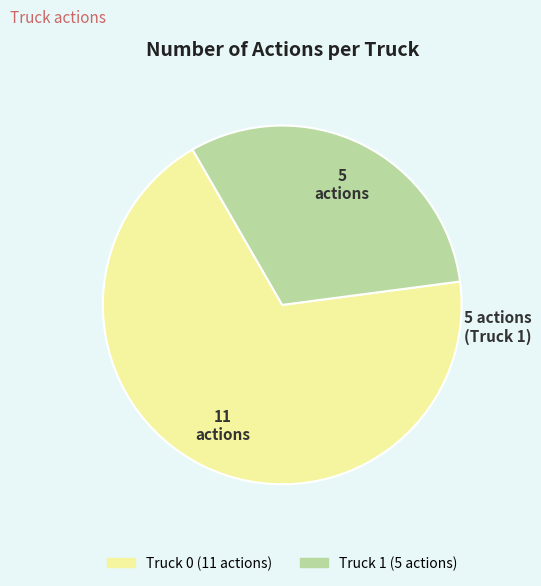

Count the number of slices in the pie.

2